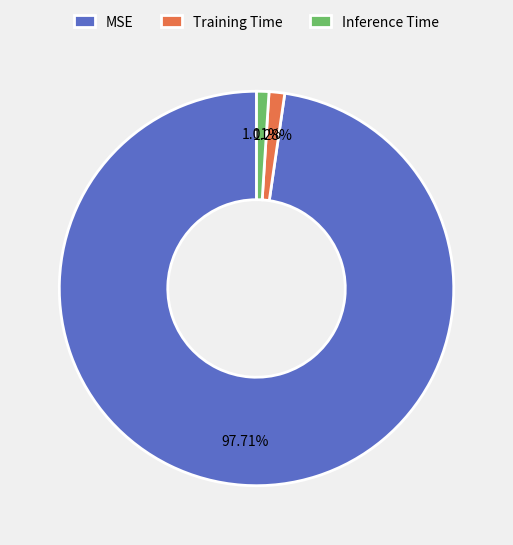

Does MSE account for over 50% of the chart?

Yes